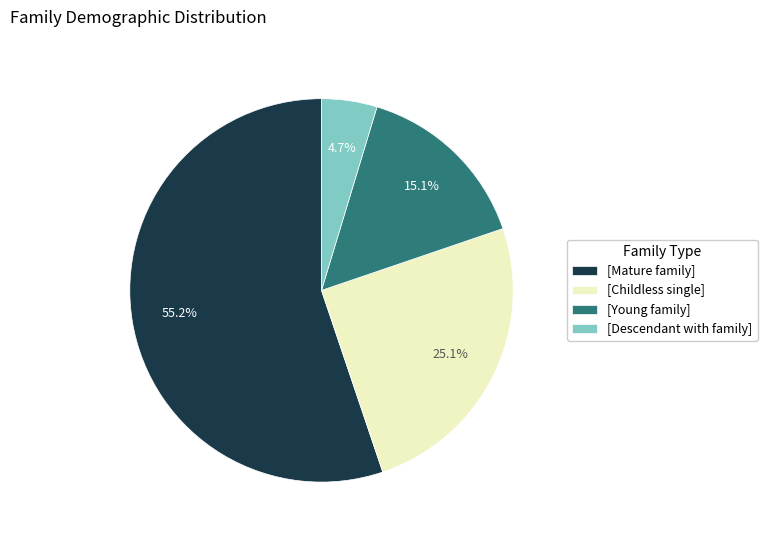

Is the sum of [Childless single] and [Mature family] greater than half?

Yes